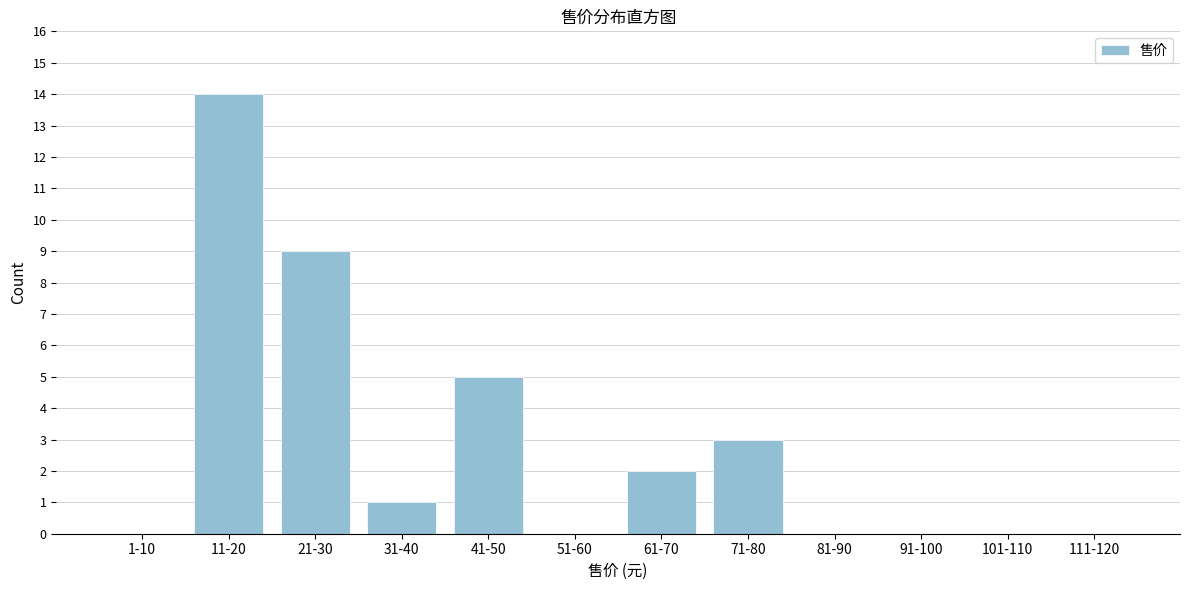

Reading left to right, list all the values displayed in this chart.

1-10=0	11-20=14	21-30=9	31-40=1	41-50=5	51-60=0	61-70=2	71-80=3	81-90=0	91-100=0	101-110=0	111-120=0